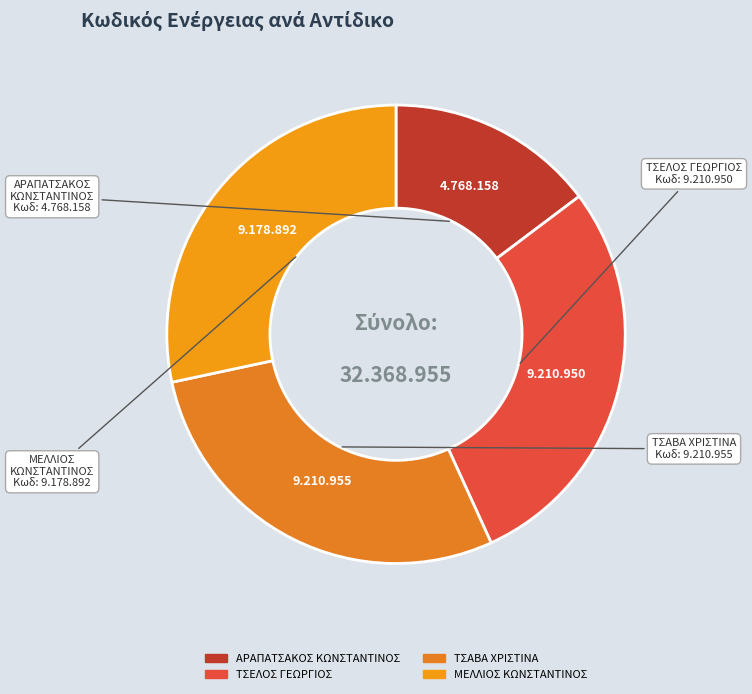

What is the smallest slice in the pie chart?

ΑΡΑΠΑΤΣΑΚΟΣ ΚΩΝΣΤΑΝΤΙΝΟΣ